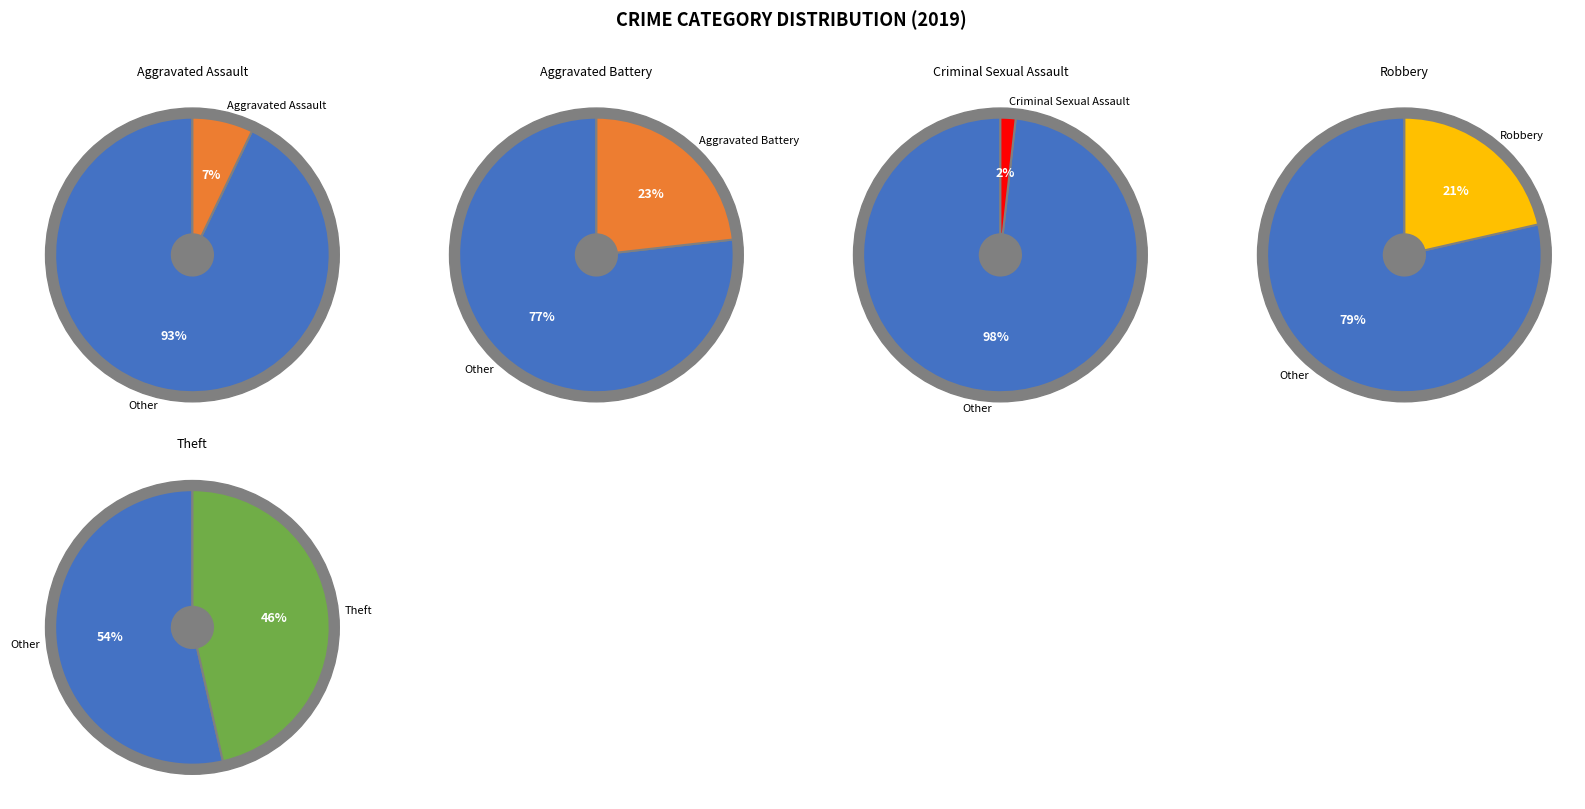

Do Robbery and Homicide together represent more than half of the pie?

No